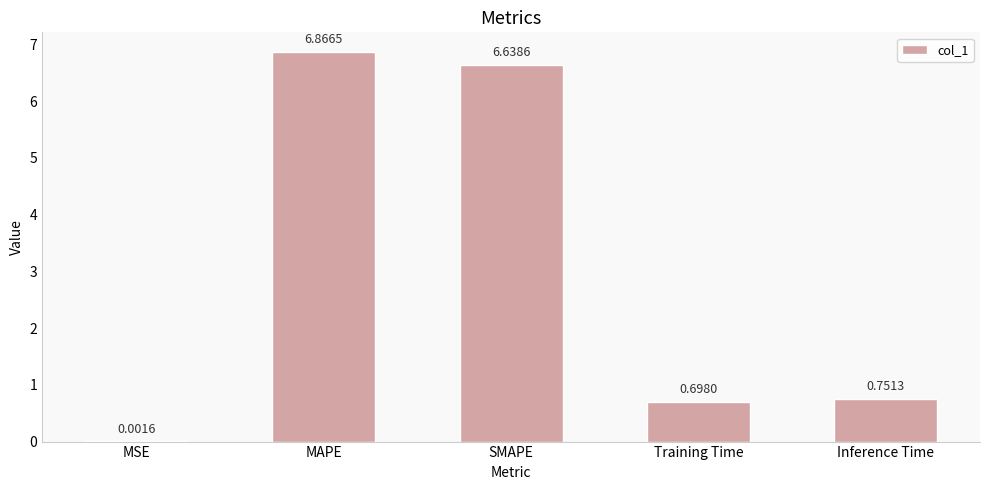

Which has a higher value, MAPE or SMAPE?

MAPE